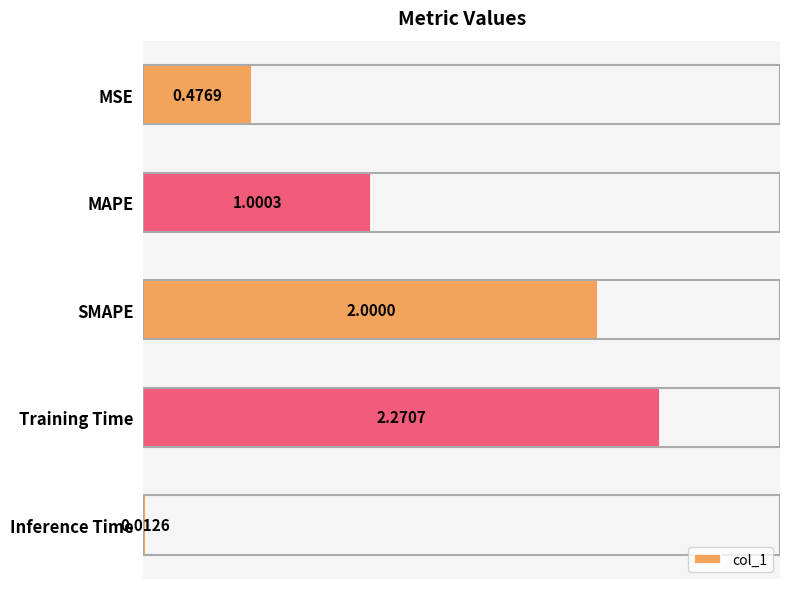

At which category does the chart reach its minimum across all series?

Inference Time